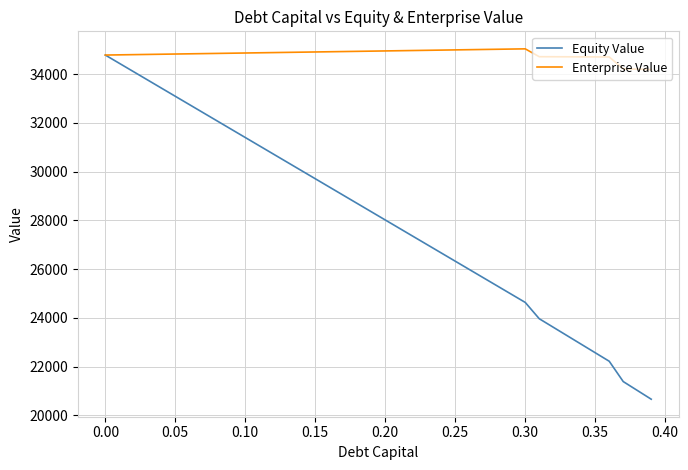

What is the maximum value for Equity Value?

34784.9